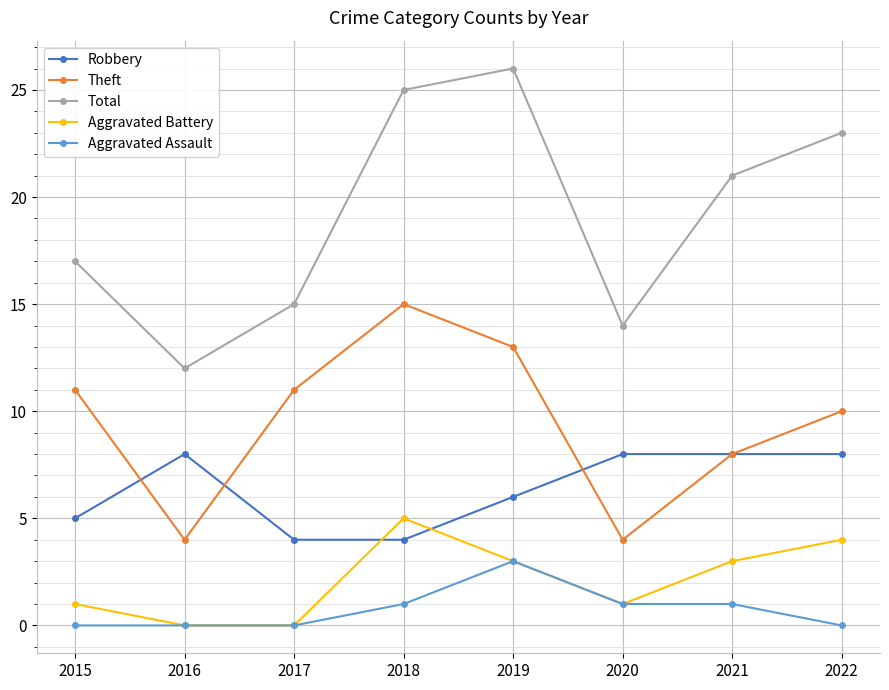

What is the sum of the Total values at 2015 and 2022?

40